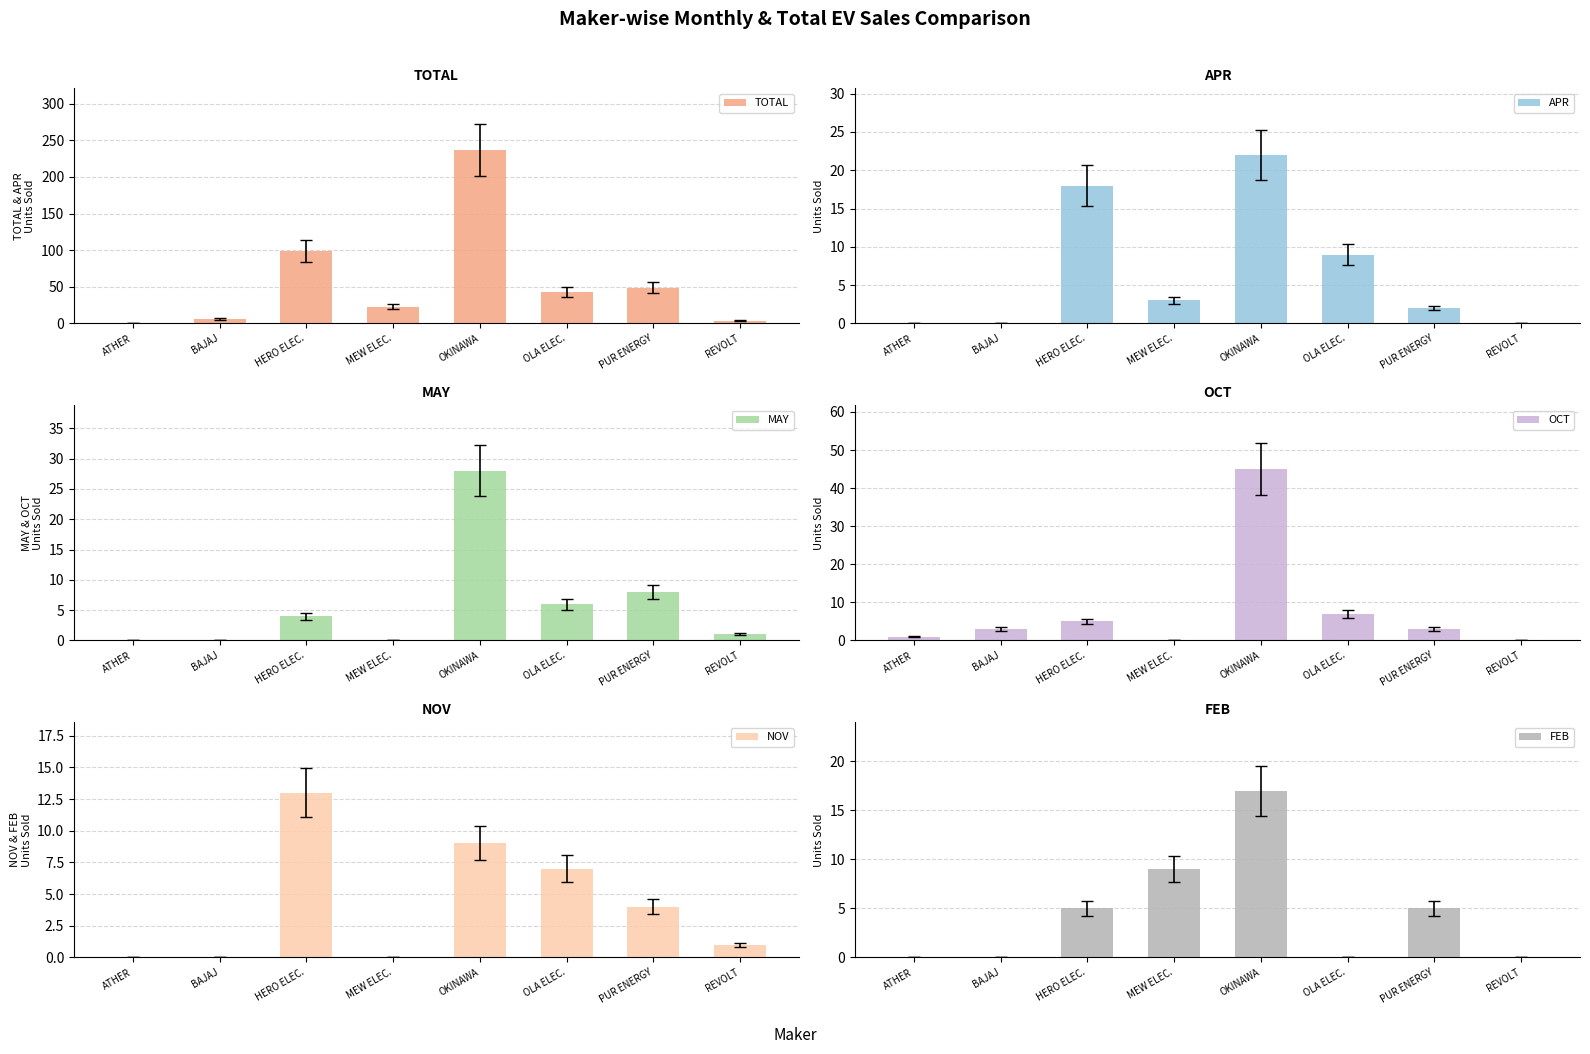

Rank the series at PUR ENERGY from lowest to highest value.

APR, OCT, NOV, FEB, MAY, TOTAL